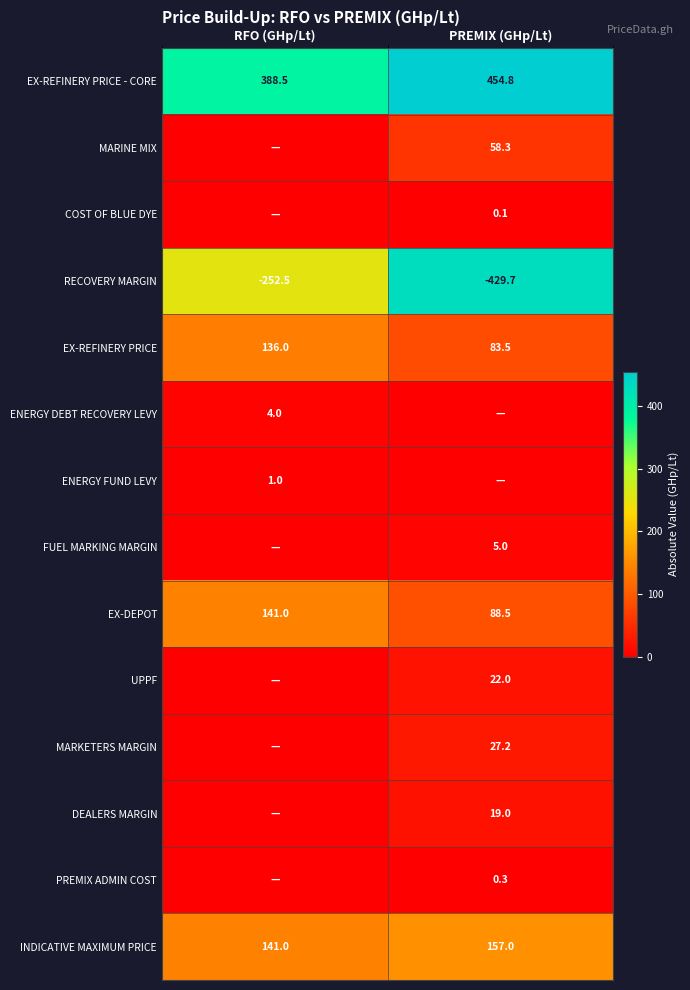

True or false: EX-REFINERY PRICE - CORE has a value of 388.5 at RFO (GHp/Lt).

True